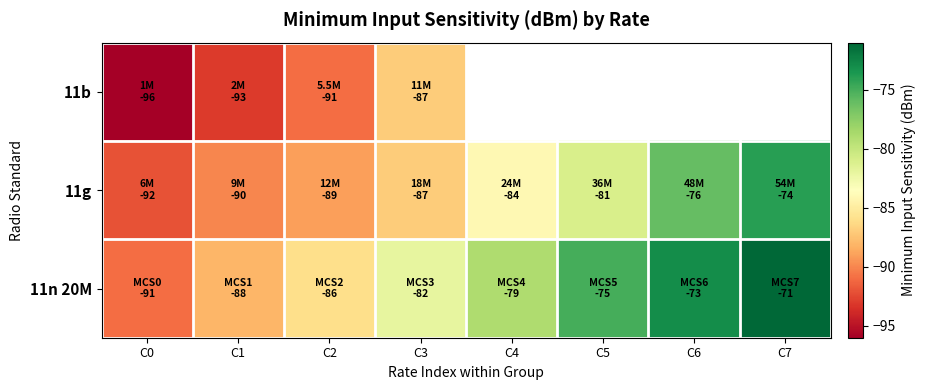

How many categories are shown in the chart?

8